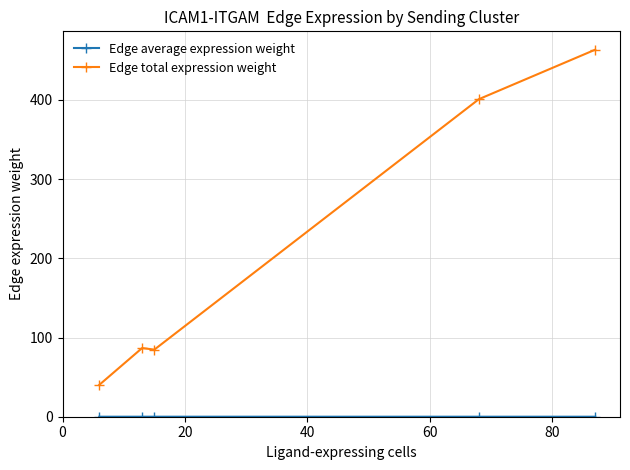

What is the sum of all Edge total expression weight values?

1076.2